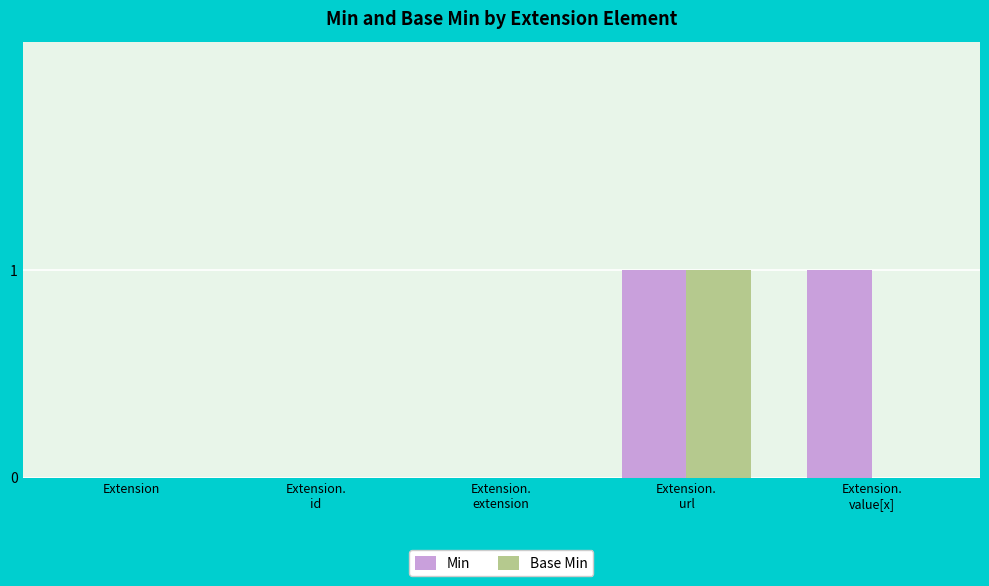

Is the value of Base Min at Extension.
url greater than the value of Min at Extension.
extension?

Yes